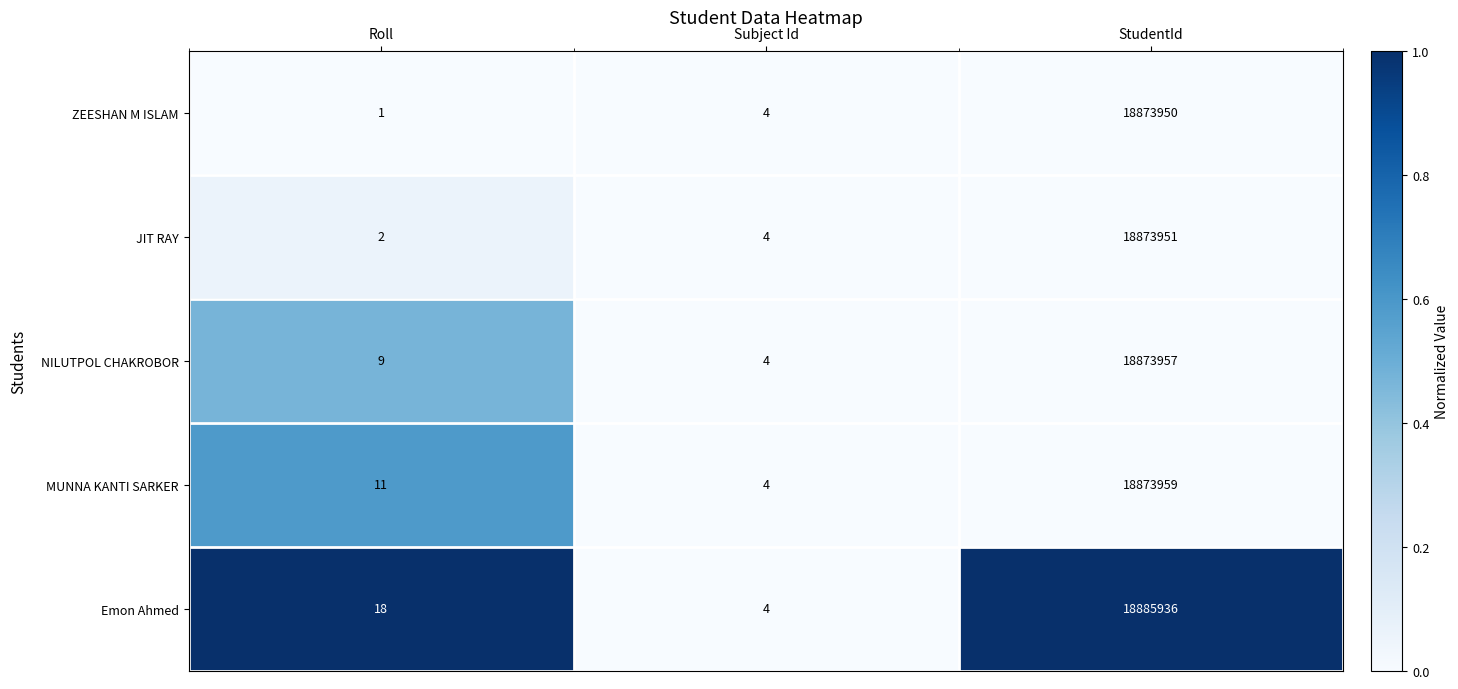

What is the difference between the MUNNA KANTI SARKER values at StudentId and Roll?

18873948